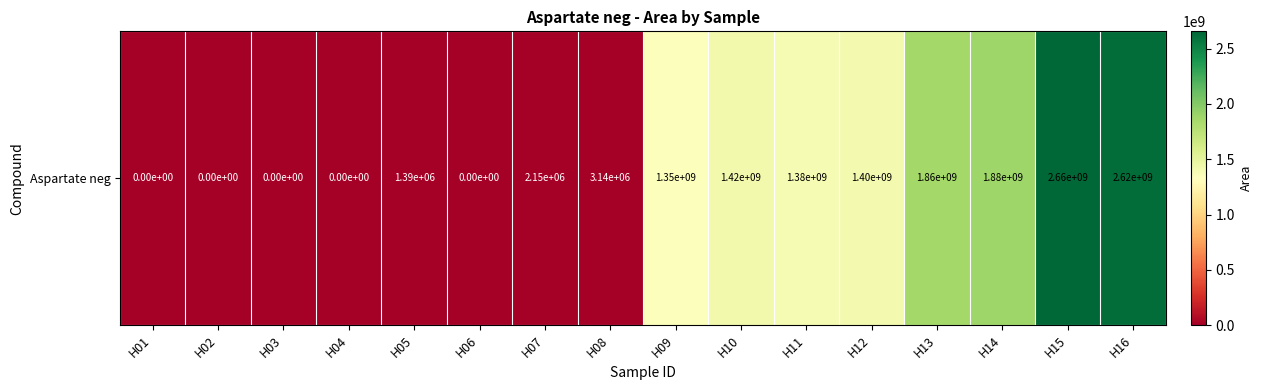

Reading left to right, extract all data points from this chart.

H01=0	H02=0	H03=0	H04=0	H05=1390163	H06=0	H07=2146092	H08=3136619	H09=1345900276	H10=1415013939	H11=1381255103	H12=1401270834	H13=1857012116	H14=1878847762	H15=2655797145	H16=2624277011